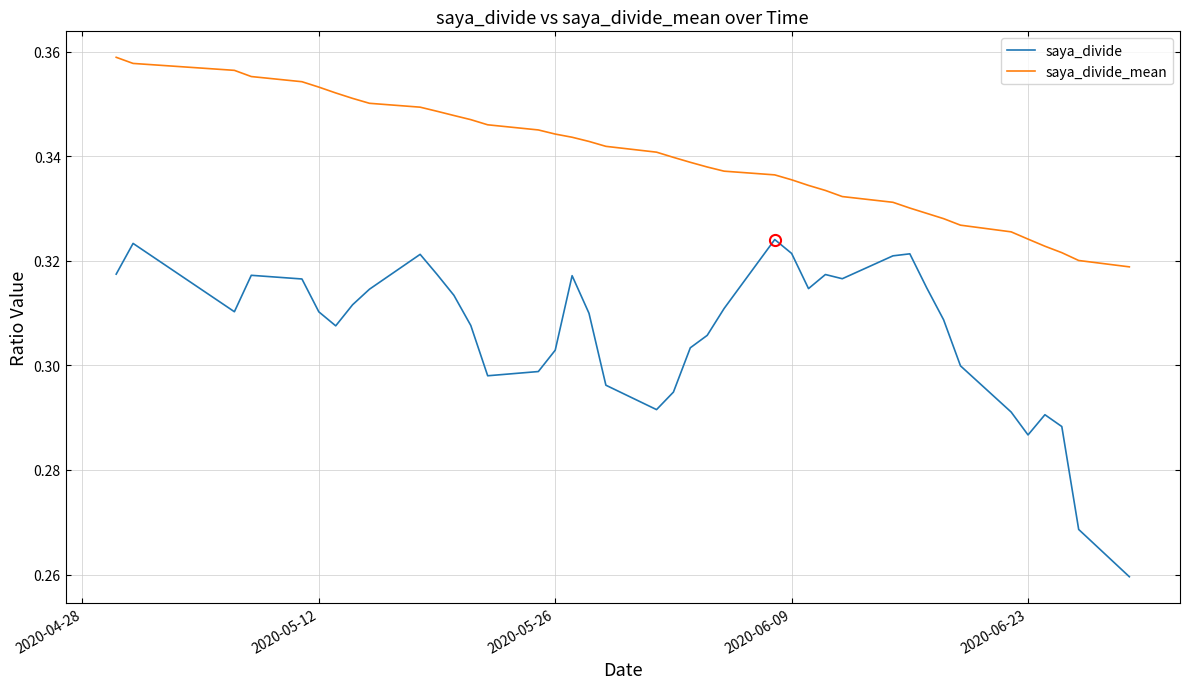

Rank the series by their maximum value, from highest to lowest.

saya_divide_mean, saya_divide